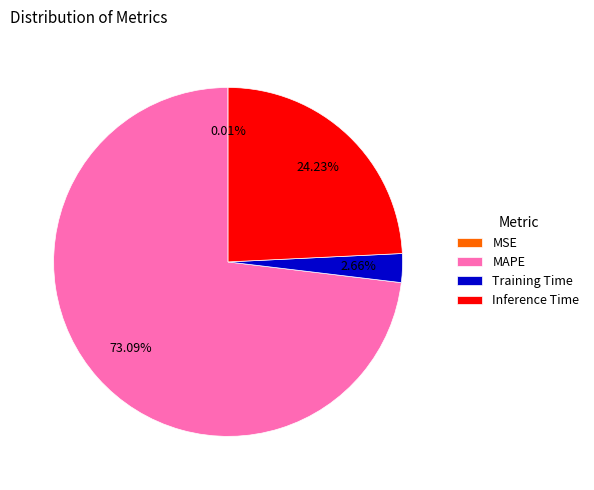

To the nearest percent, what is the difference between the largest and smallest slice percentages?

73%